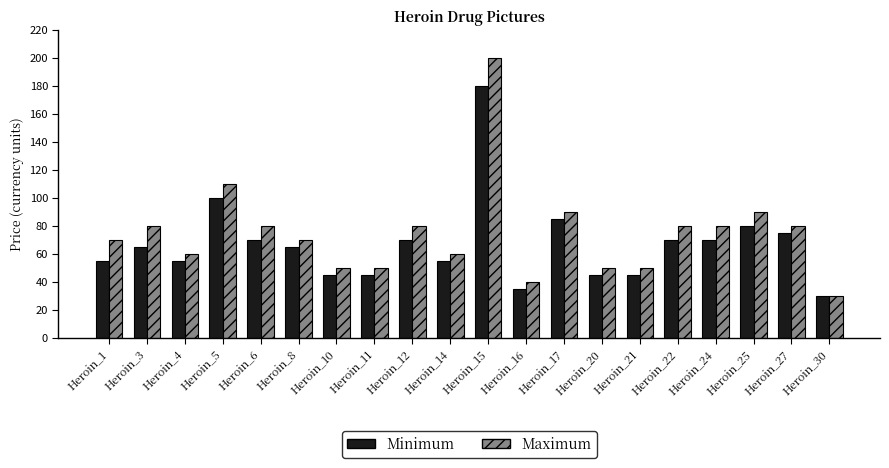

Reading right to left, what are all the values shown in this chart?

Minimum: 30	75	80	70	70	45	45	85	35	180	55	70	45	45	65	70	100	55	65	55
Maximum: 30	80	90	80	80	50	50	90	40	200	60	80	50	50	70	80	110	60	80	70